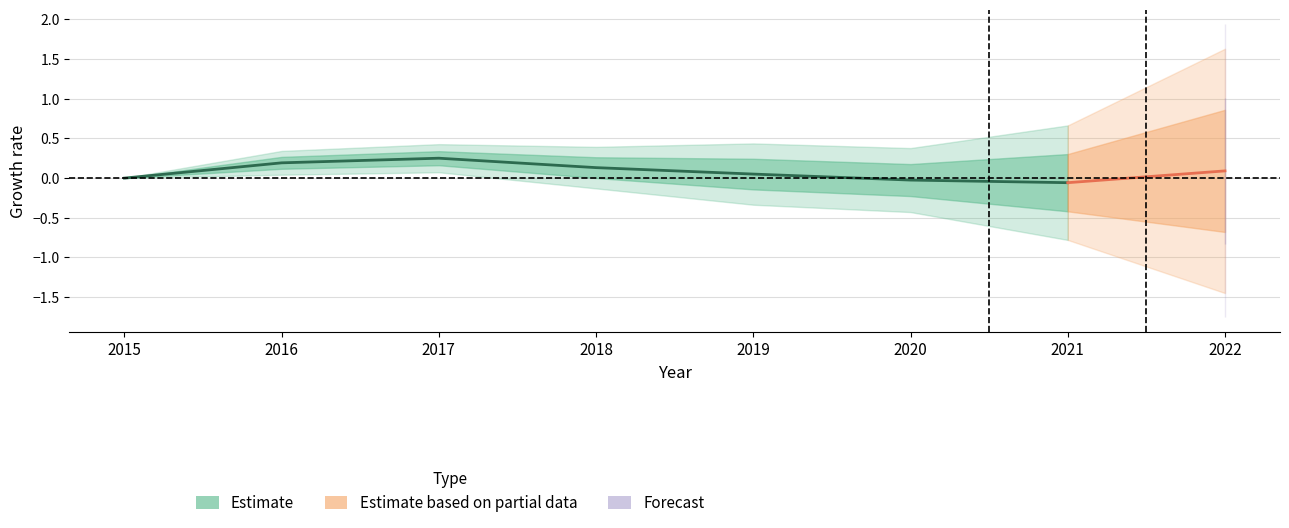

Reading right to left, transcribe all the data shown in this chart.

-0.1	-0.0	0.1	0.1	0.3	0.2	0.0